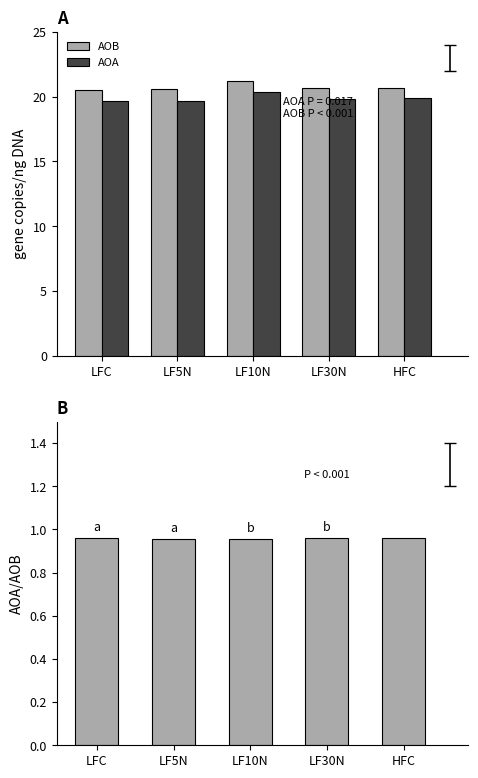

The value of AOB at LF30N is 35.5. True or false?

False